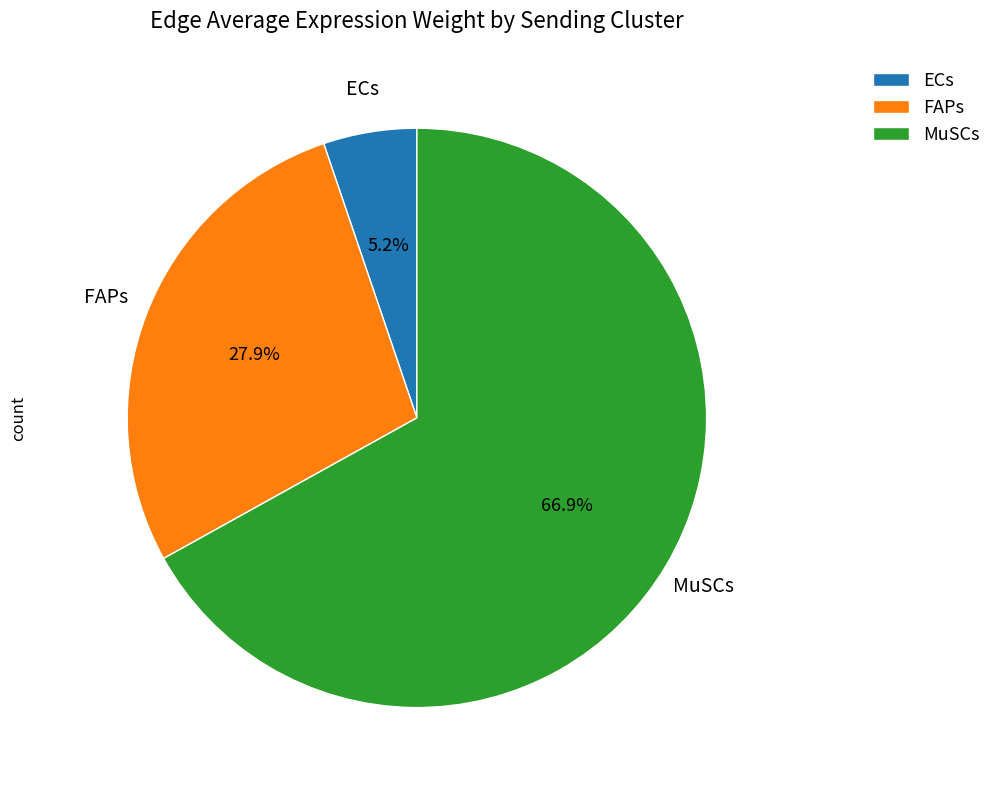

Count the number of slices in the pie.

3